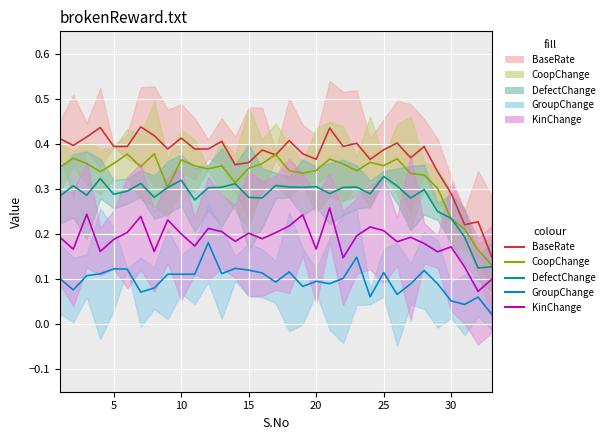

The GroupChange series shows 0.2 at 12. True or false?

False